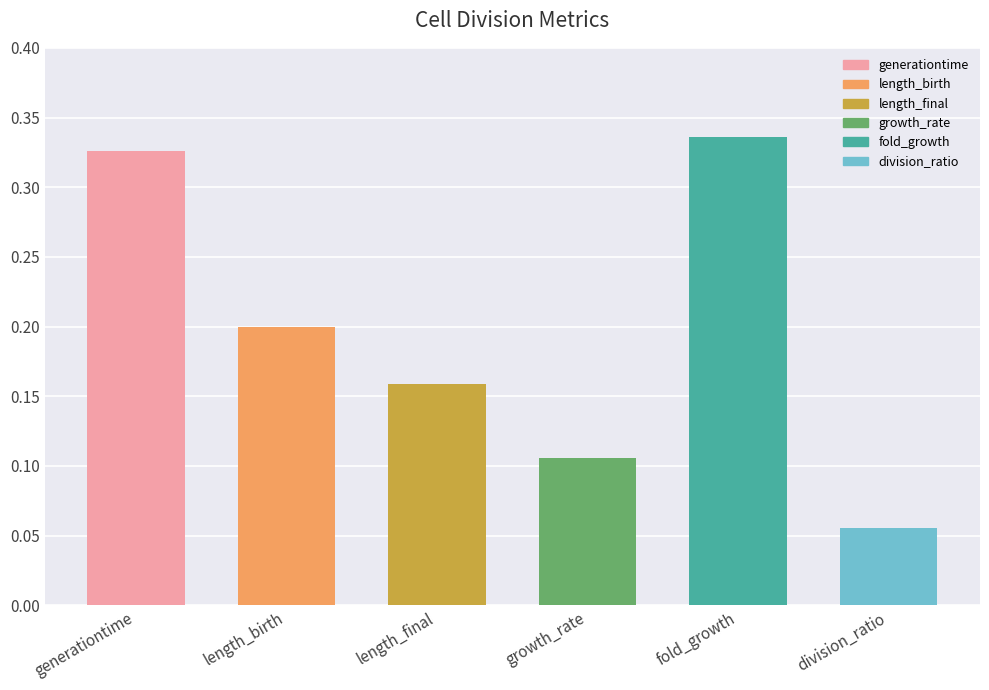

Count the number of categories in the chart.

6